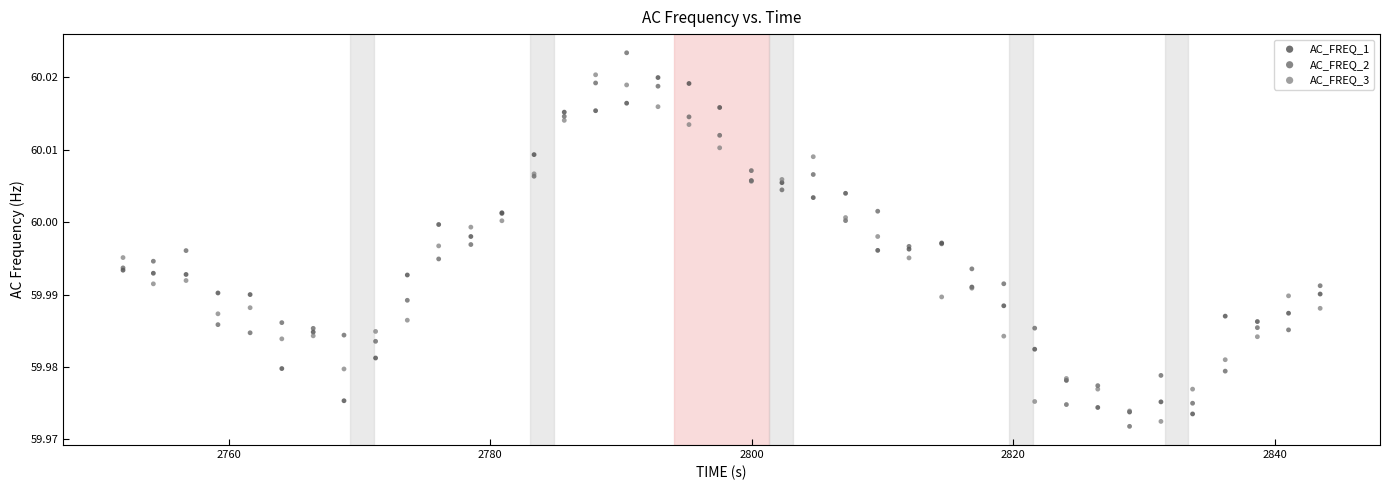

Which series has the largest Y range (max minus min)?

AC_FREQ_2